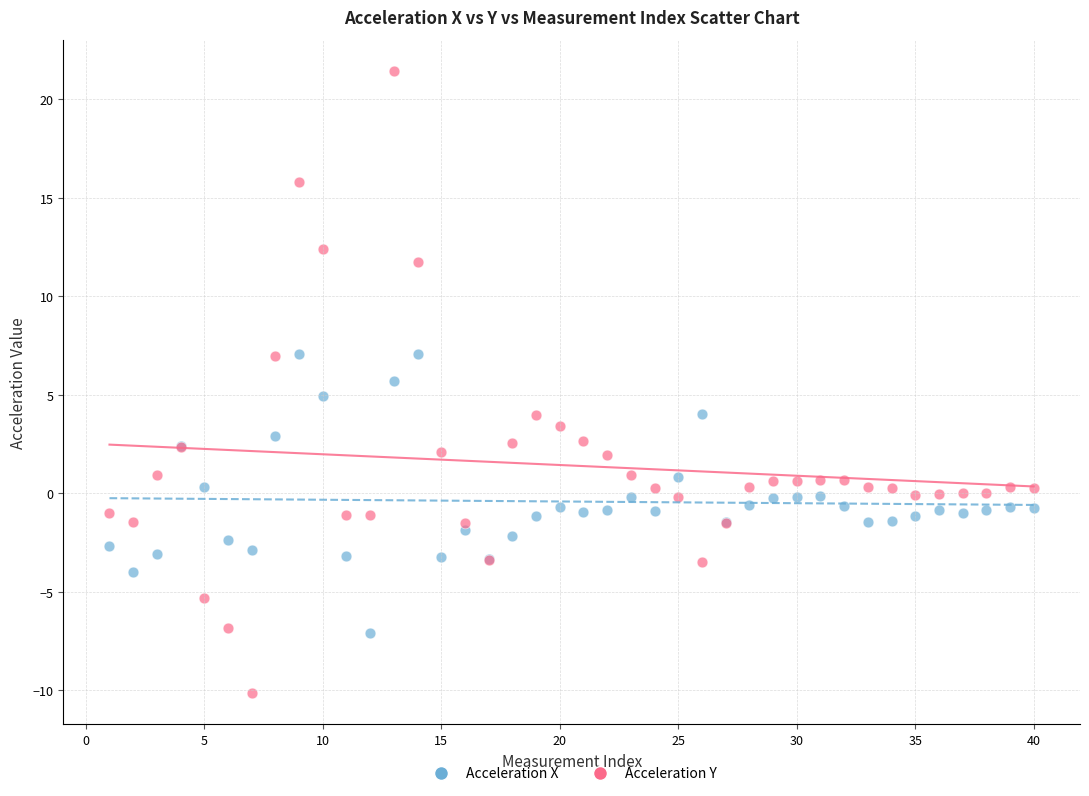

Which series has the largest Y range (max minus min)?

Acceleration Y